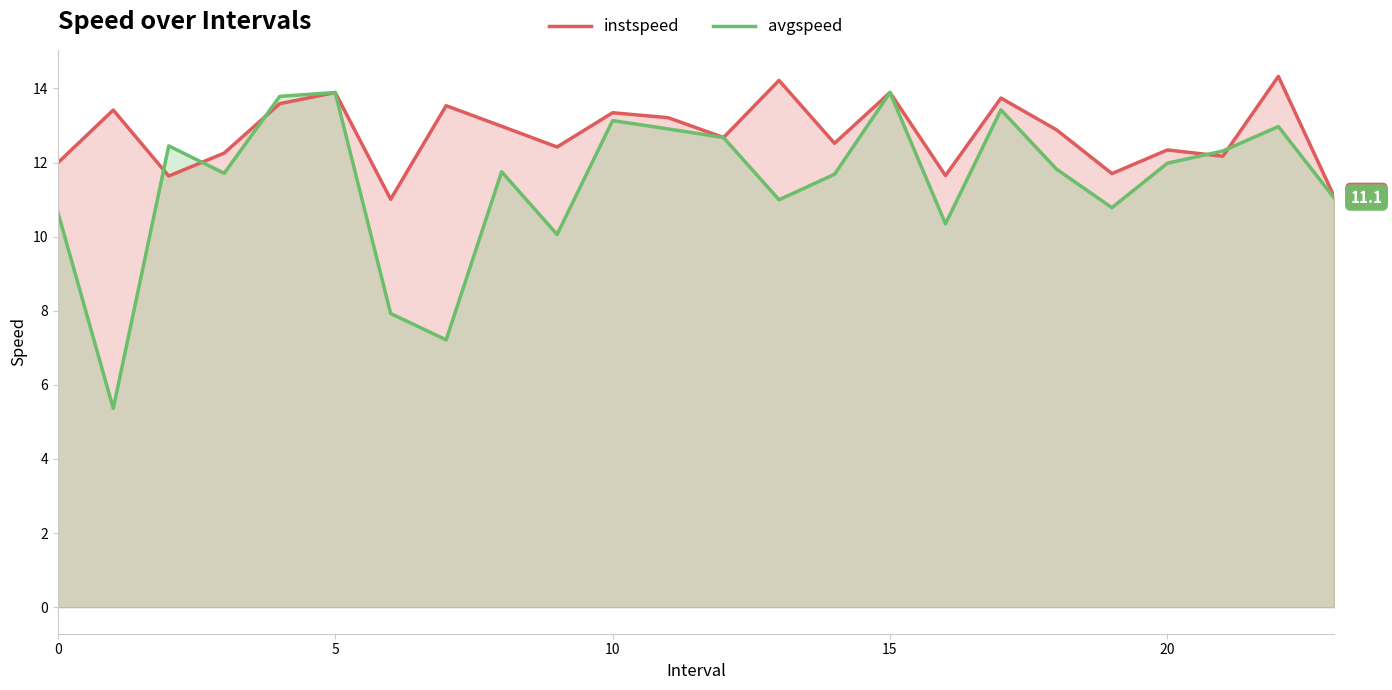

What is the difference between the maximum and second lowest values in the avgspeed series?

6.7